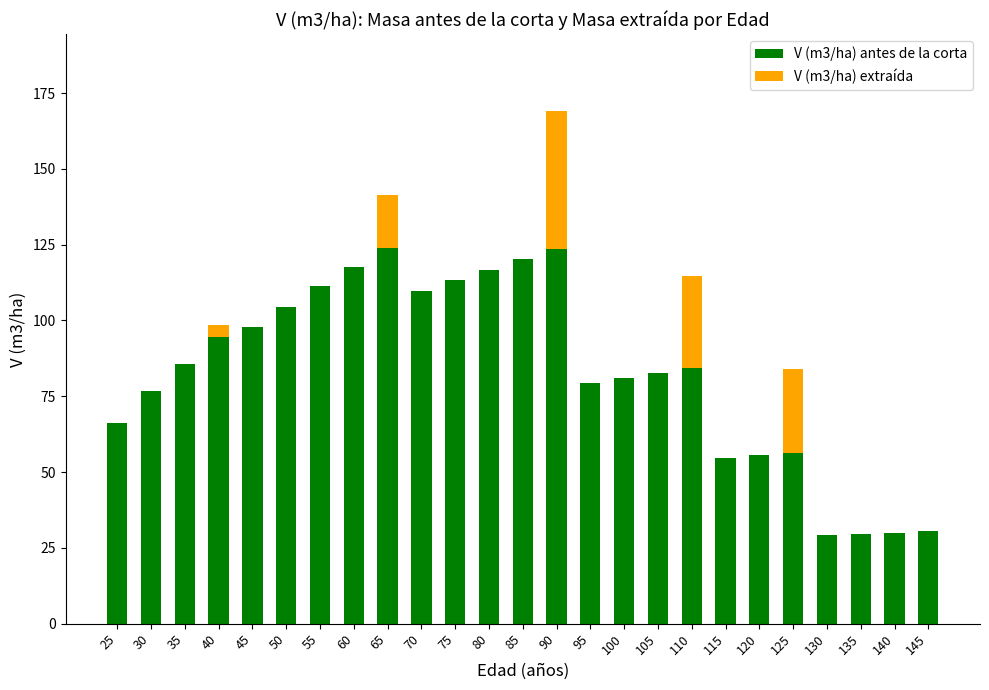

What is the approximate value of V (m3/ha) antes de la corta at 45?

97.7